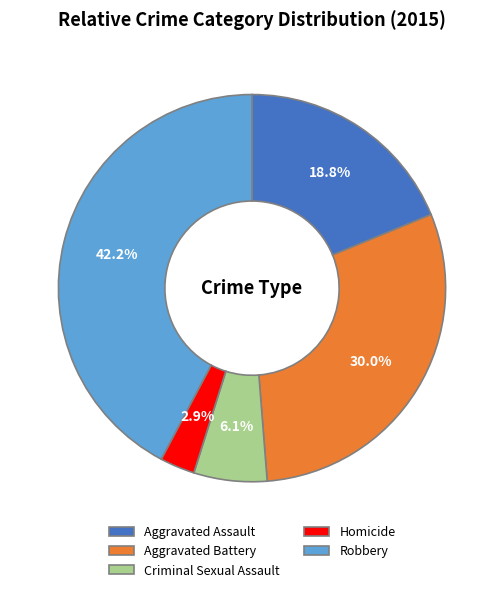

What percentage is NOT represented by Criminal Sexual Assault?

93.9%